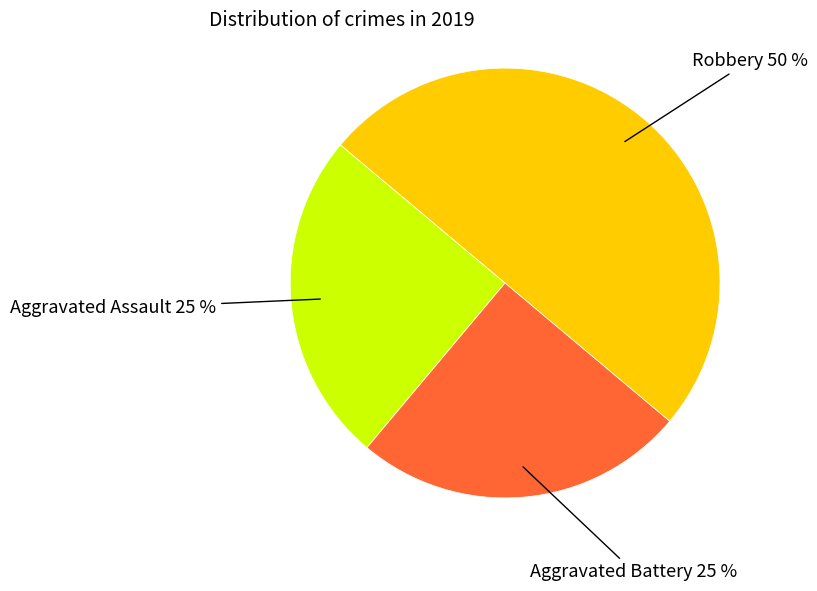

To the nearest percent, what is the difference between the largest and smallest slice percentages?

25%